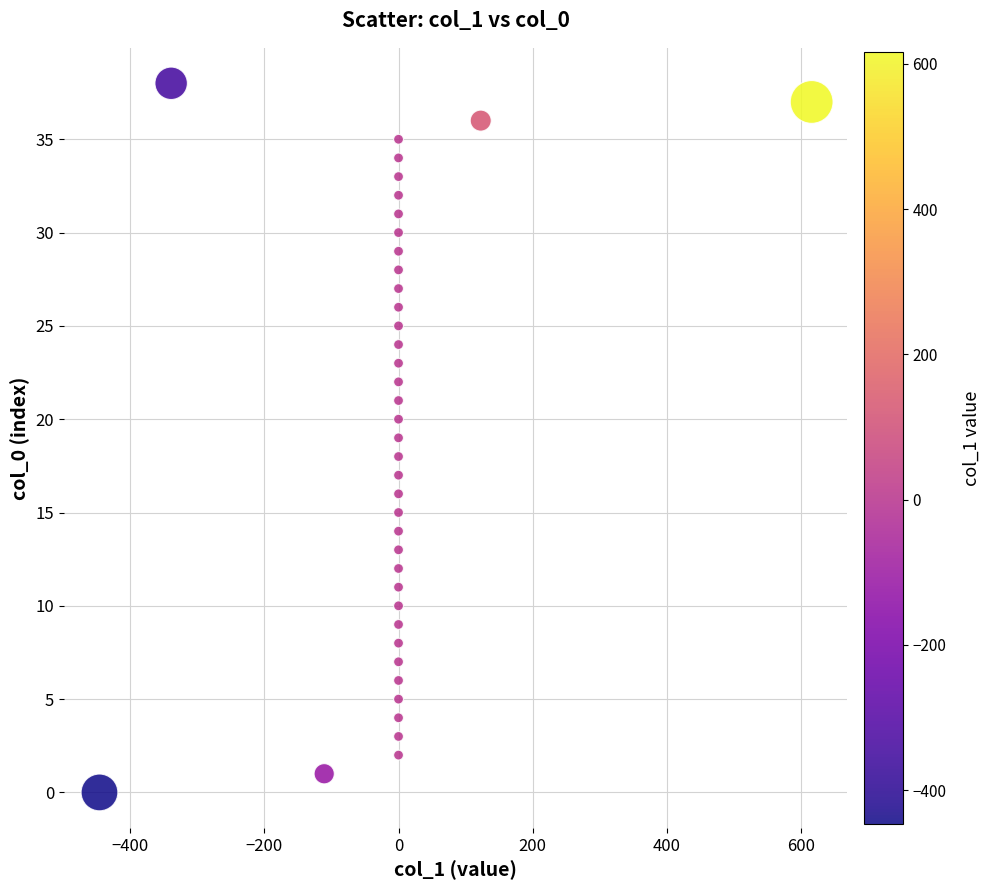

What is the range of Y values (max minus min)?

38